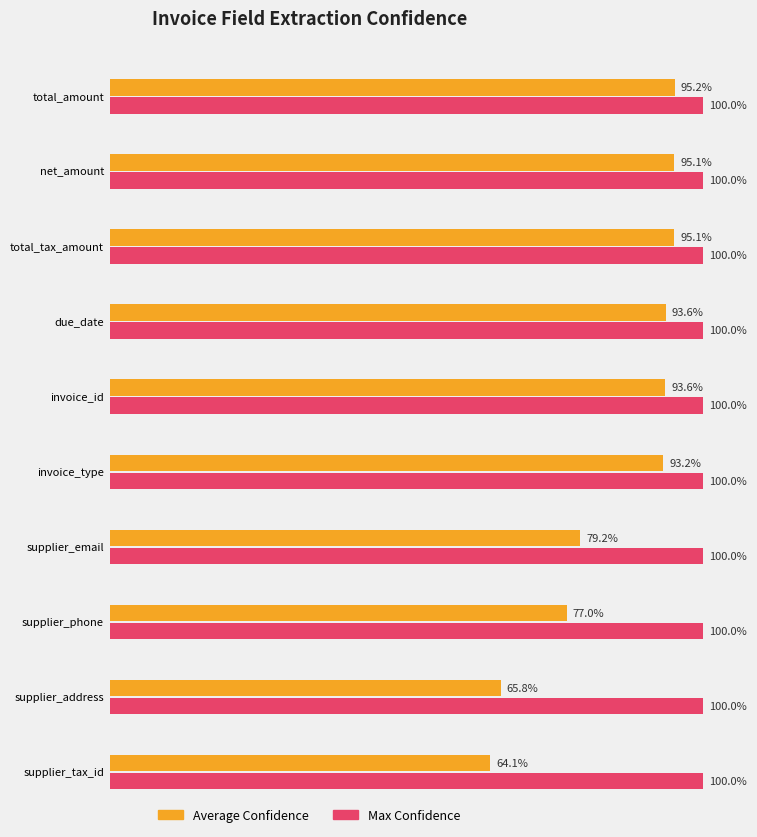

How many bars are there in each group?

2